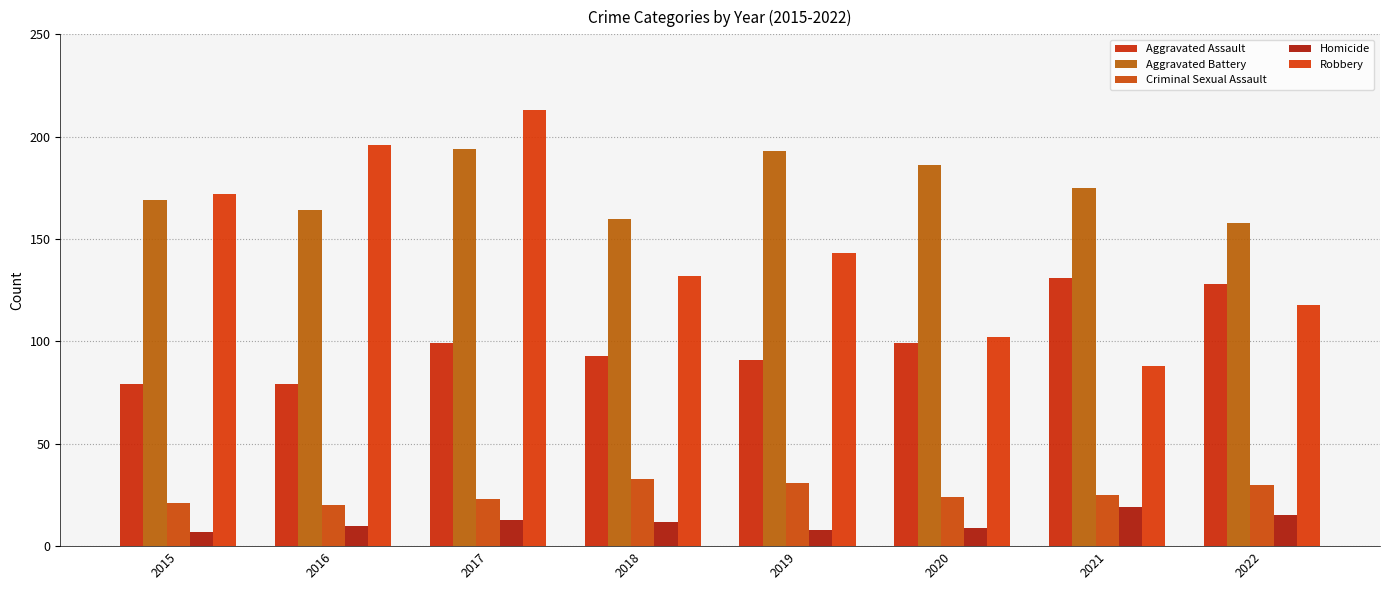

What is the minimum value for Aggravated Battery?

158